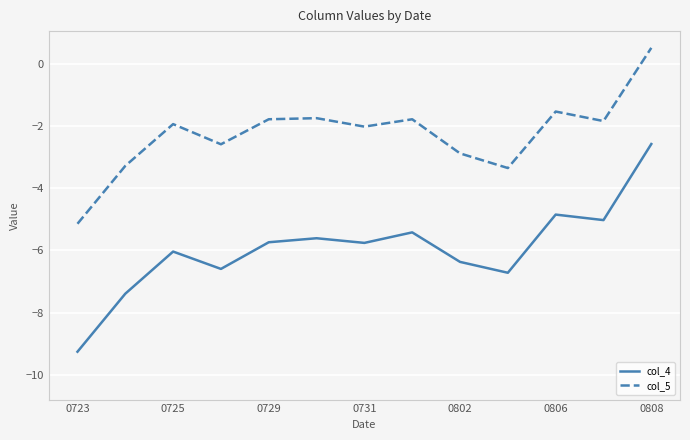

In col_5, how many points are higher than both neighbors (excluding endpoints)?

4